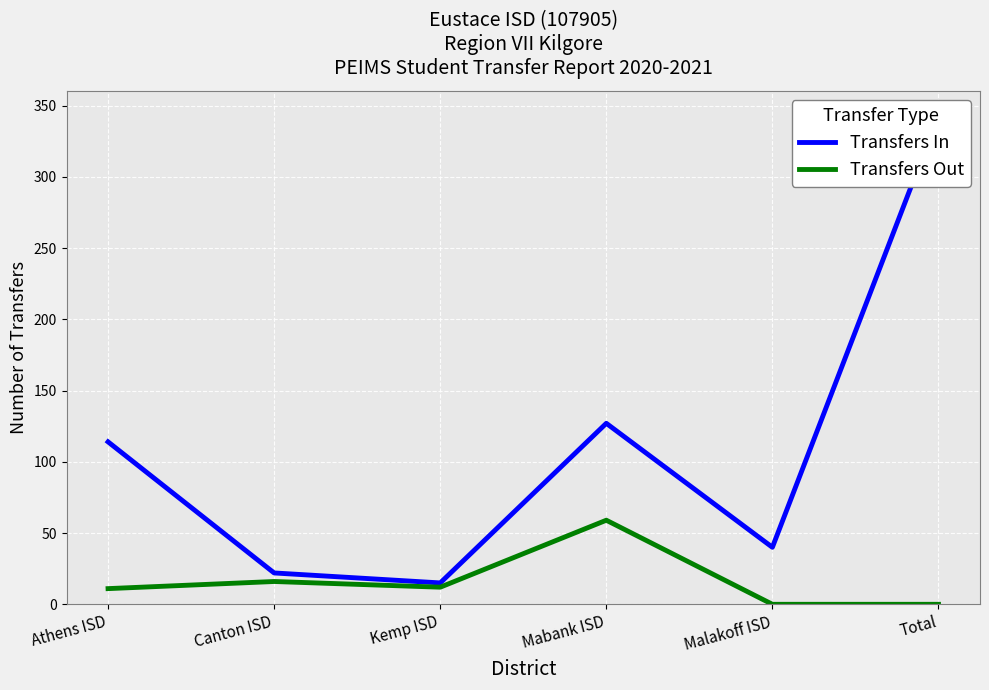

Rank the series by their maximum value, from lowest to highest.

Transfers Out, Transfers In